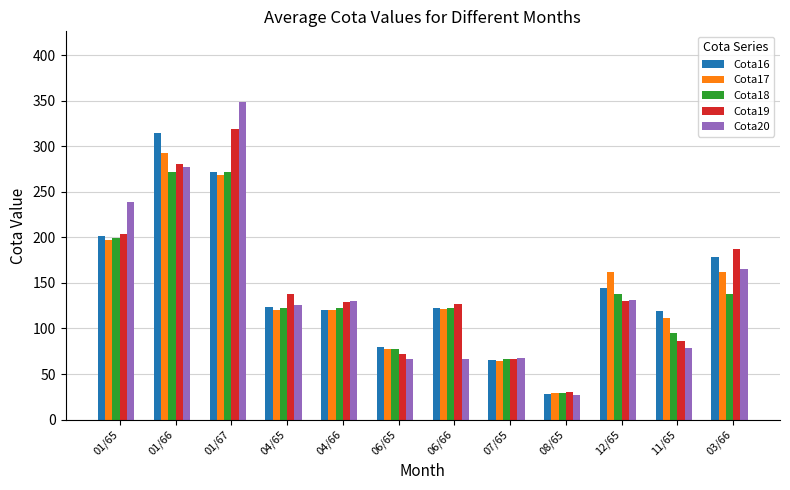

What is the average value of the Cota16 series?

147